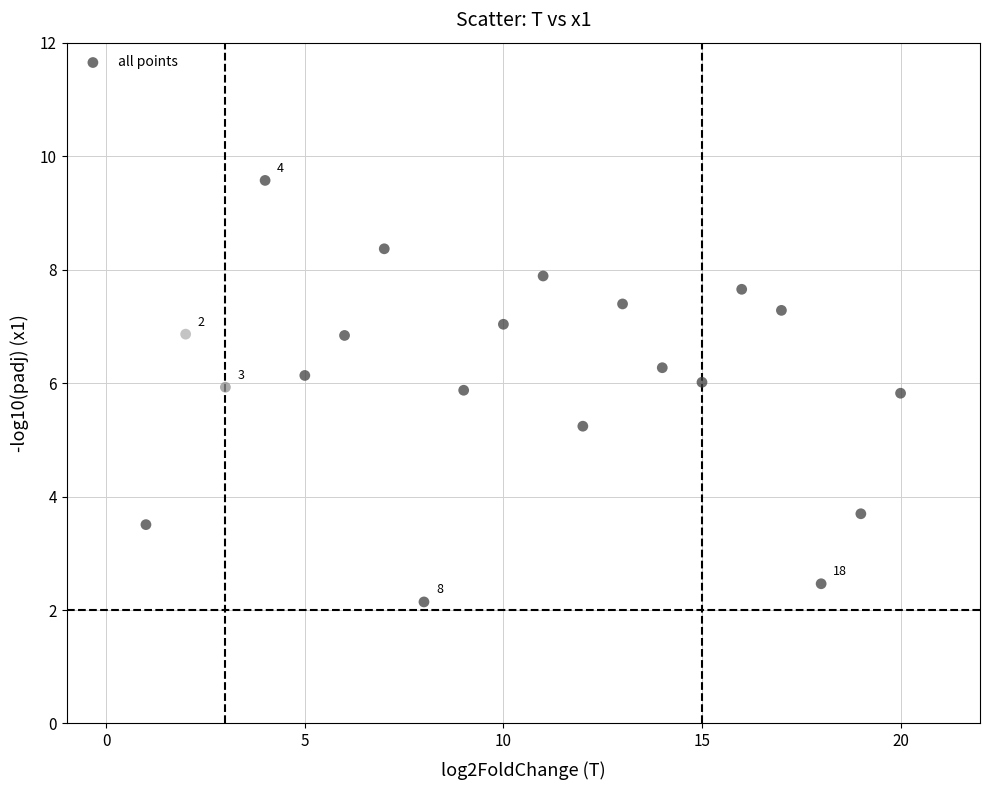

What Y value in the scatter plot is closest to 5?

5.2